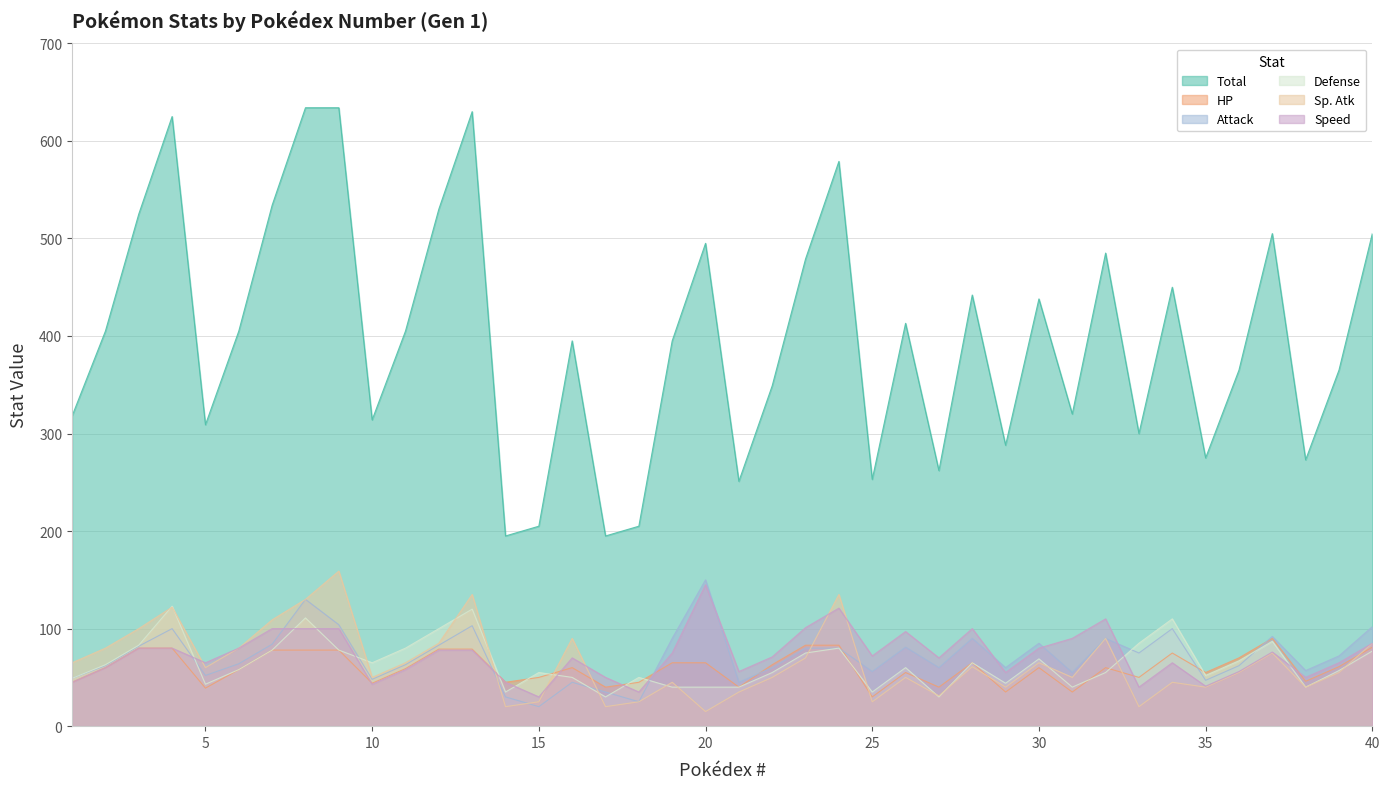

True or false: Attack and HP intersect in this chart.

True